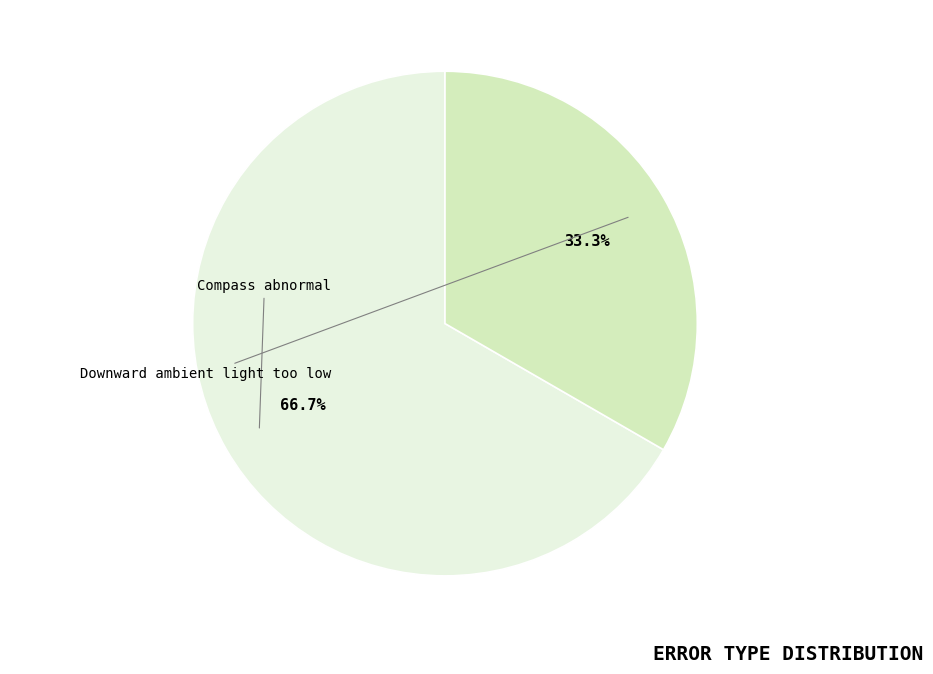

Which category has the biggest portion of the pie?

Compass abnormal